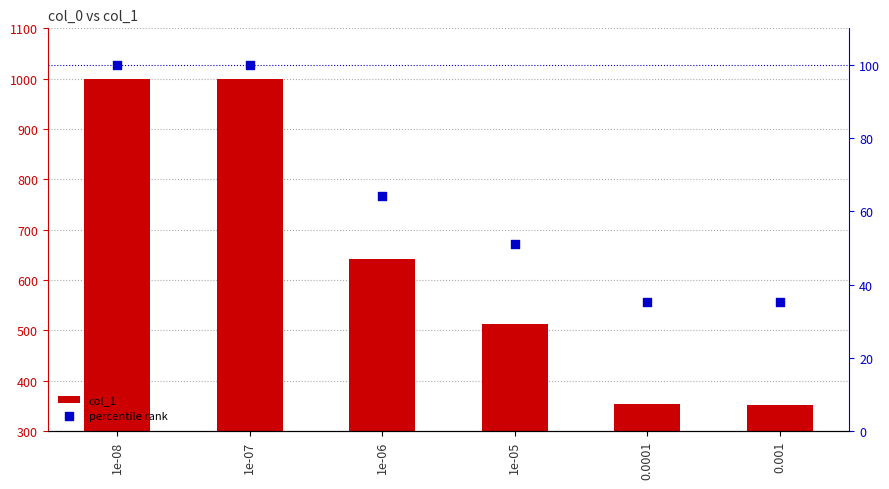

Which series reaches the minimum Y coordinate?

percentile rank